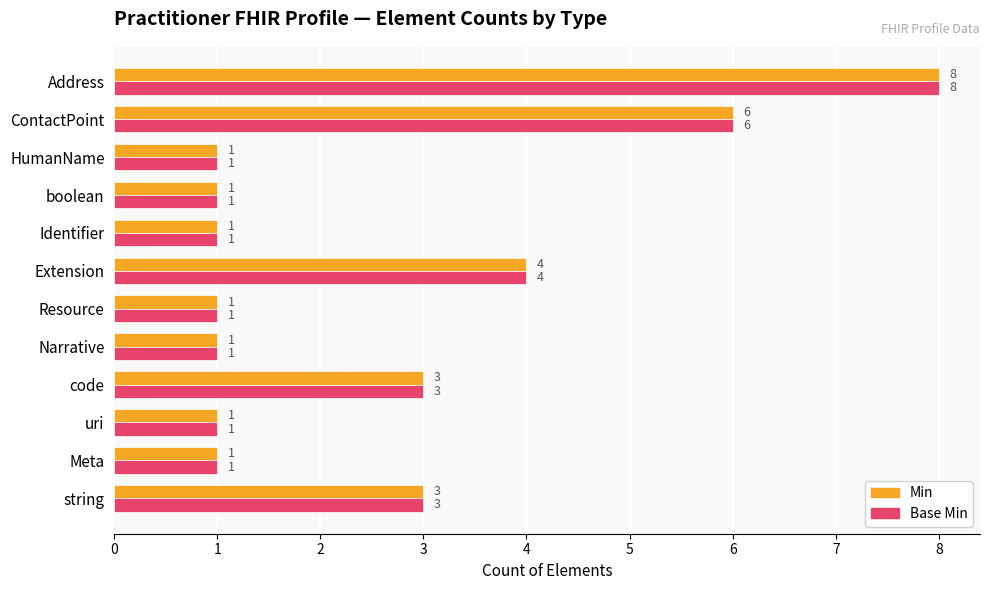

At which label does Min reach its peak?

Address